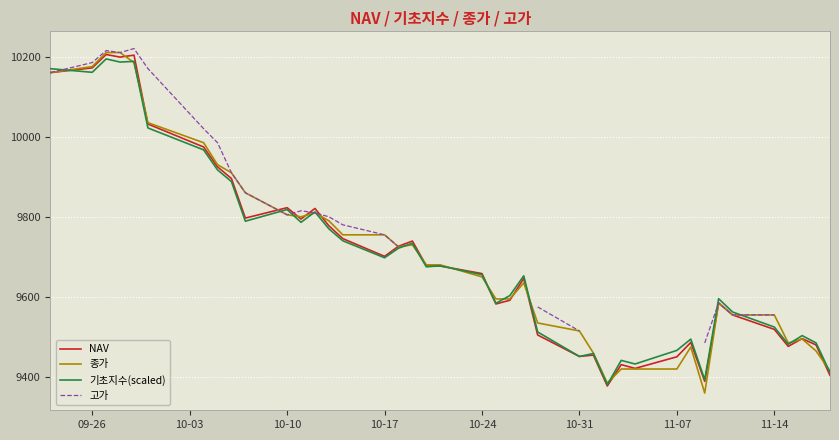

What is the difference between the maximum and second lowest values in the NAV series?

816.0